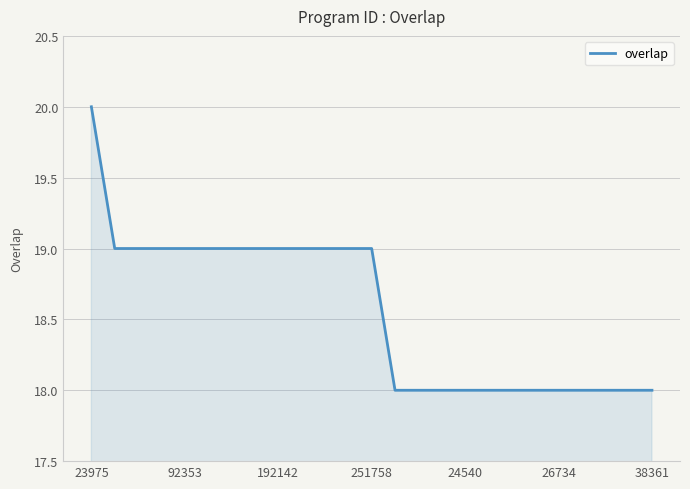

What is the greatest value displayed?

20